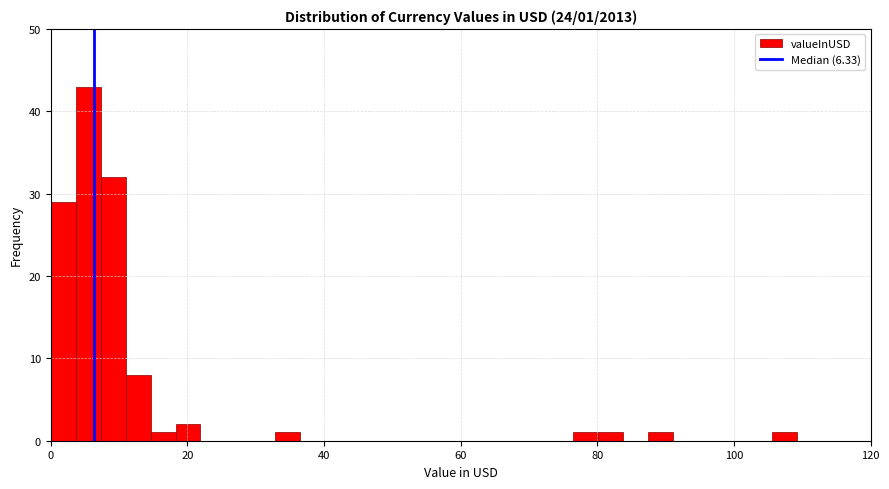

Around what value on the x-axis is the tallest bar? Give the approximate position of its centre, as read against the axis.

6